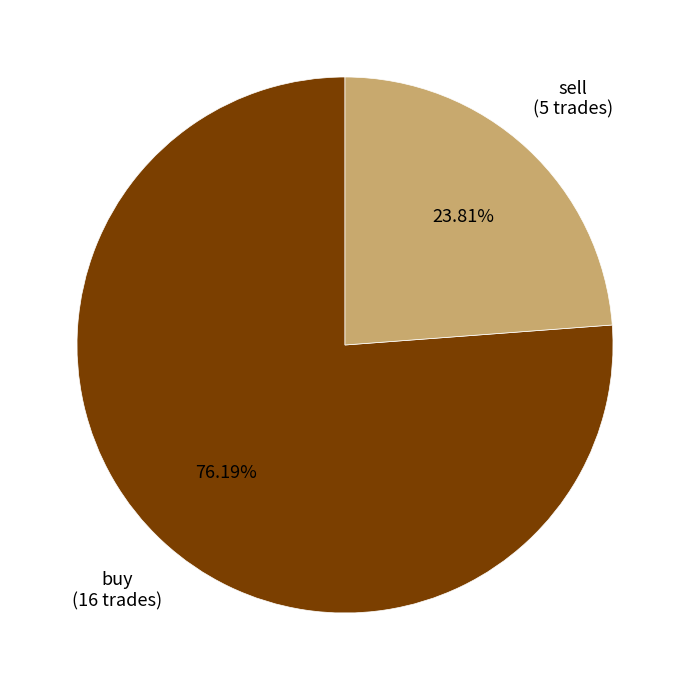

Is there any slice that represents more than half of the pie?

Yes